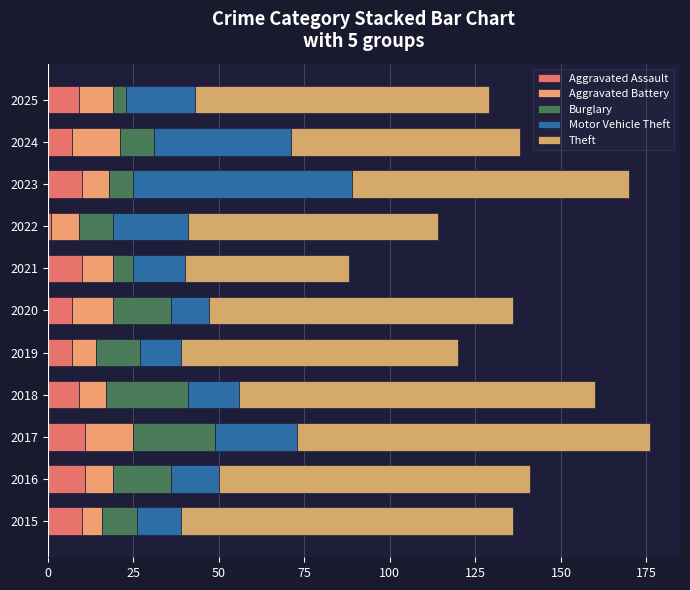

Count the number of categories in the chart.

11